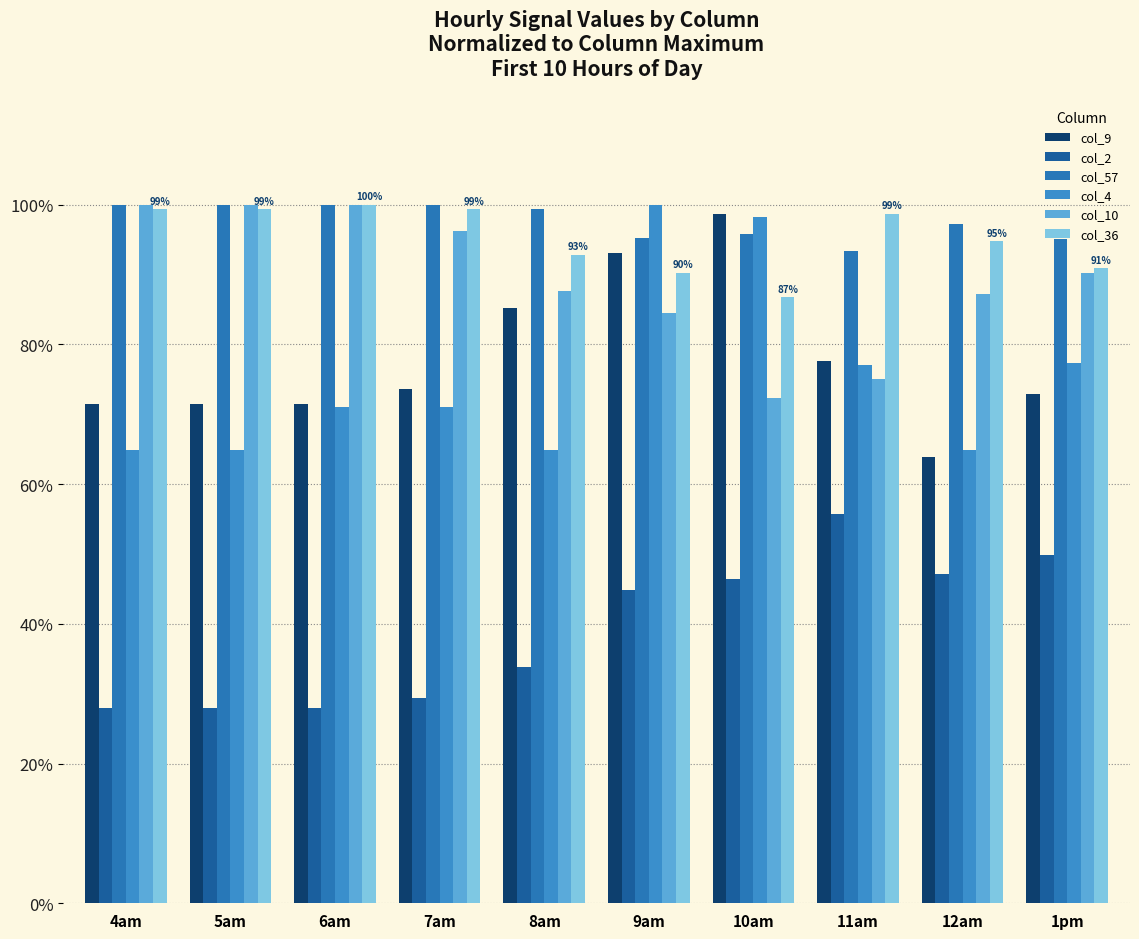

What is the difference between the maximum and minimum values in the col_9 series?

34.9